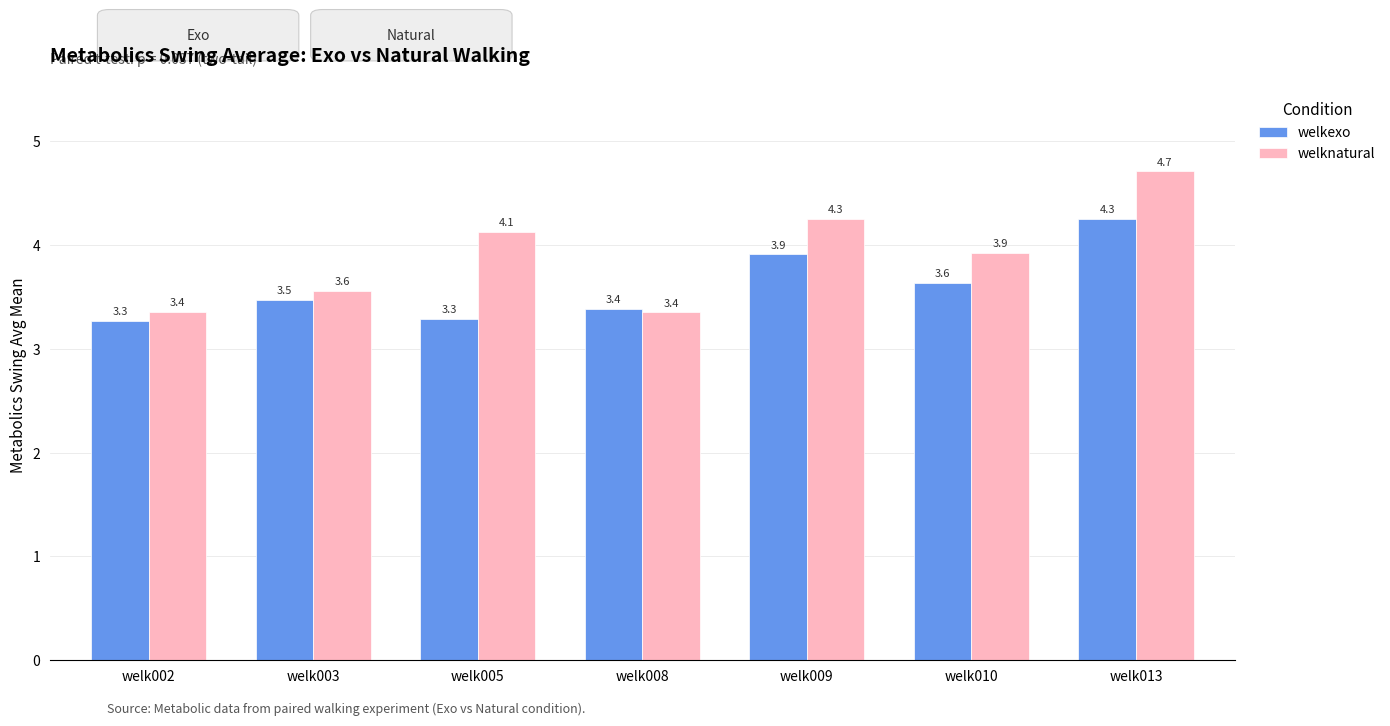

What is the average value of the welkexo series?

3.6